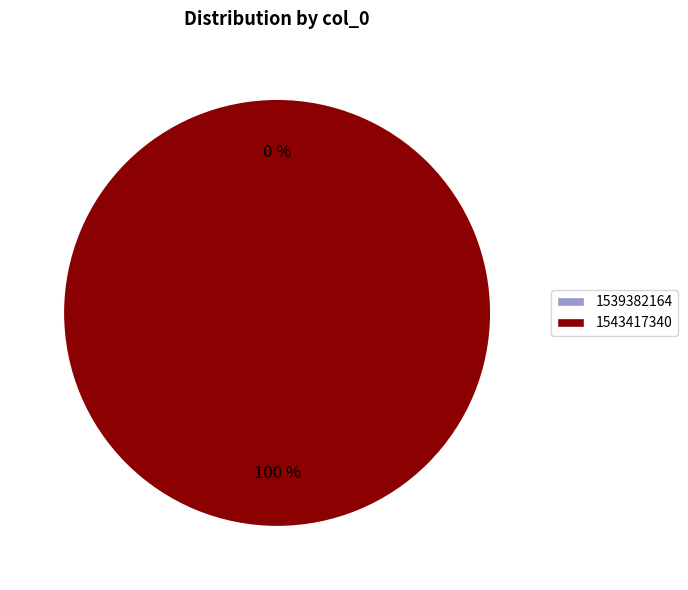

What is the total percentage of 1543417340 and 1539382164?

100.0%